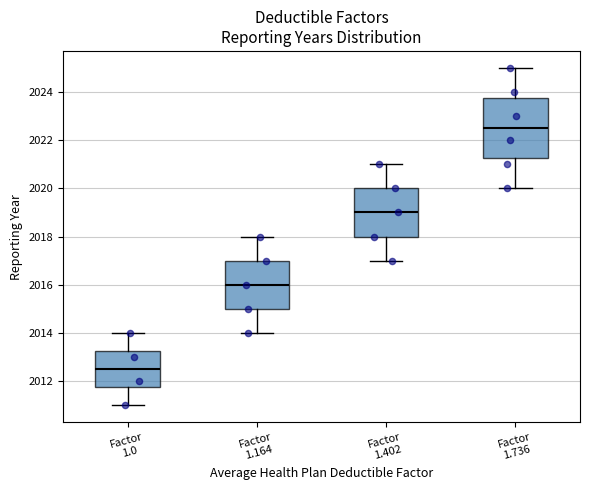

Which box's median line is the highest?

Factor 1.736